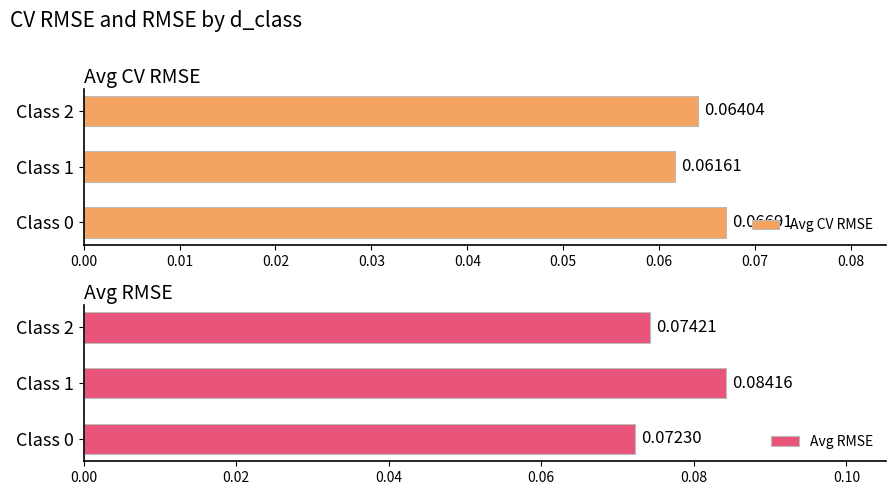

Rank the categories by Avg CV RMSE value from highest to lowest.

Class 0, Class 2, Class 1